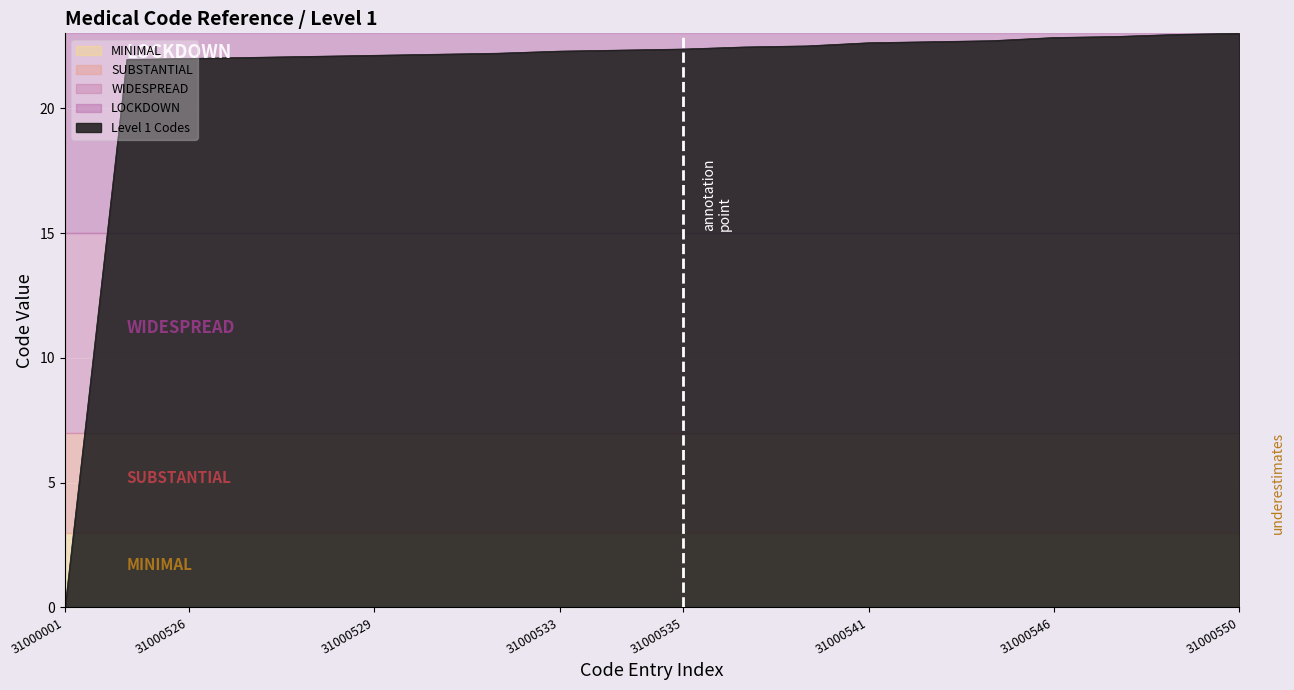

Reading right to left, what are all the values shown in this chart?

23.0	23.0	22.9	22.8	22.7	22.7	22.6	22.5	22.5	22.4	22.3	22.3	22.2	22.2	22.1	22.1	22.0	22.0	22.0	0.0